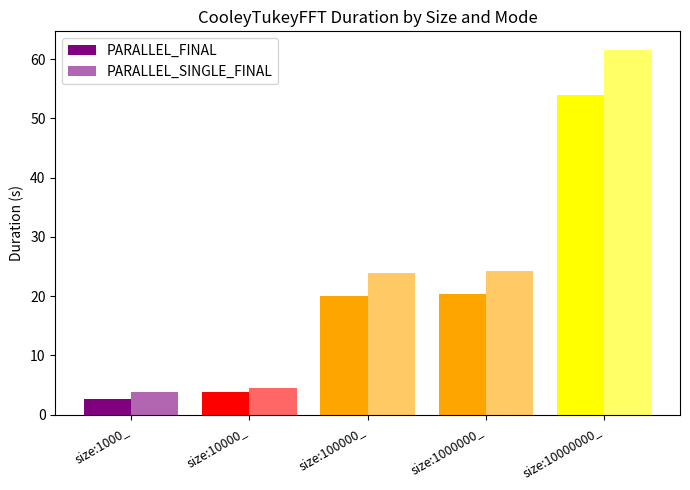

How many values in the PARALLEL_FINAL series exceed 20?

3